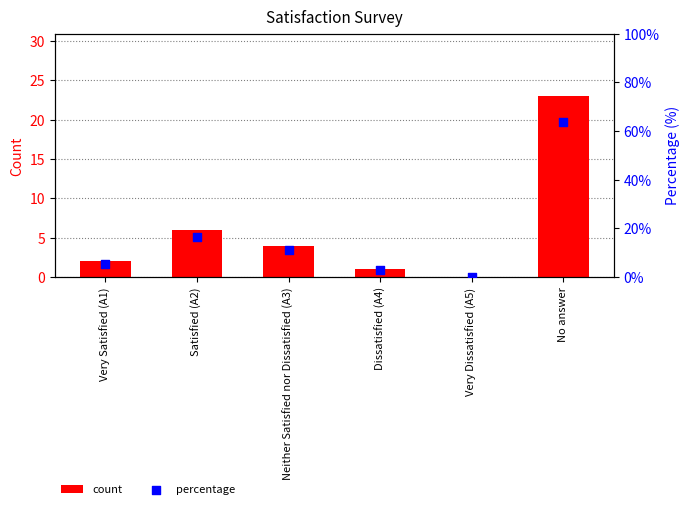

What is the total value across all series at Neither Satisfied nor Dissatisfied (A3)?

15.1